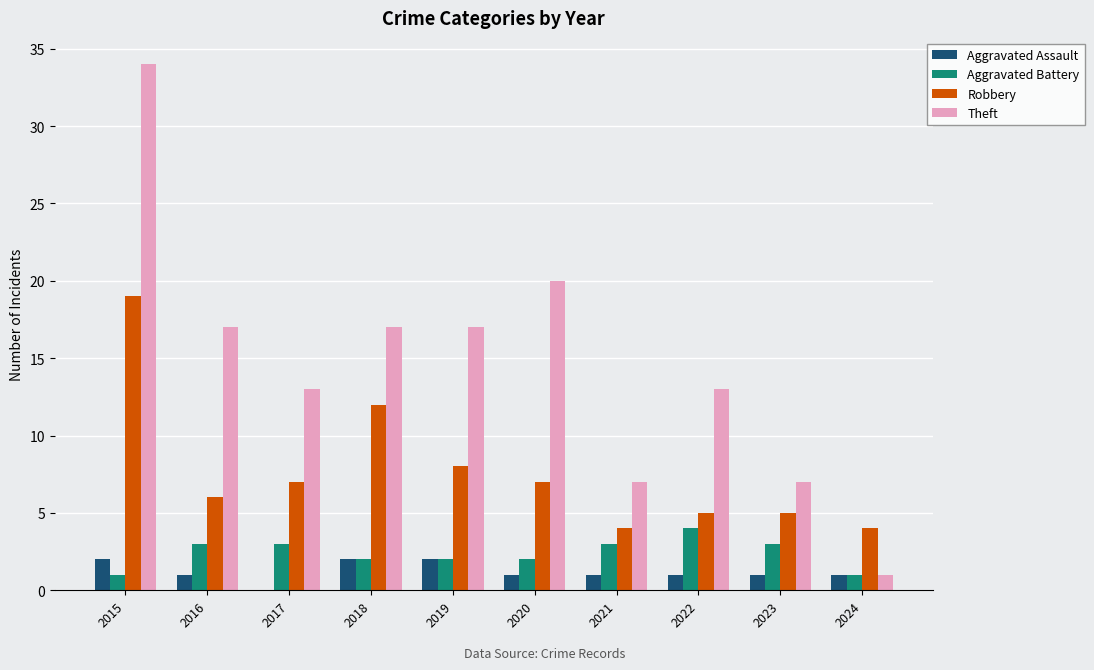

Count the number of data series in this chart.

4